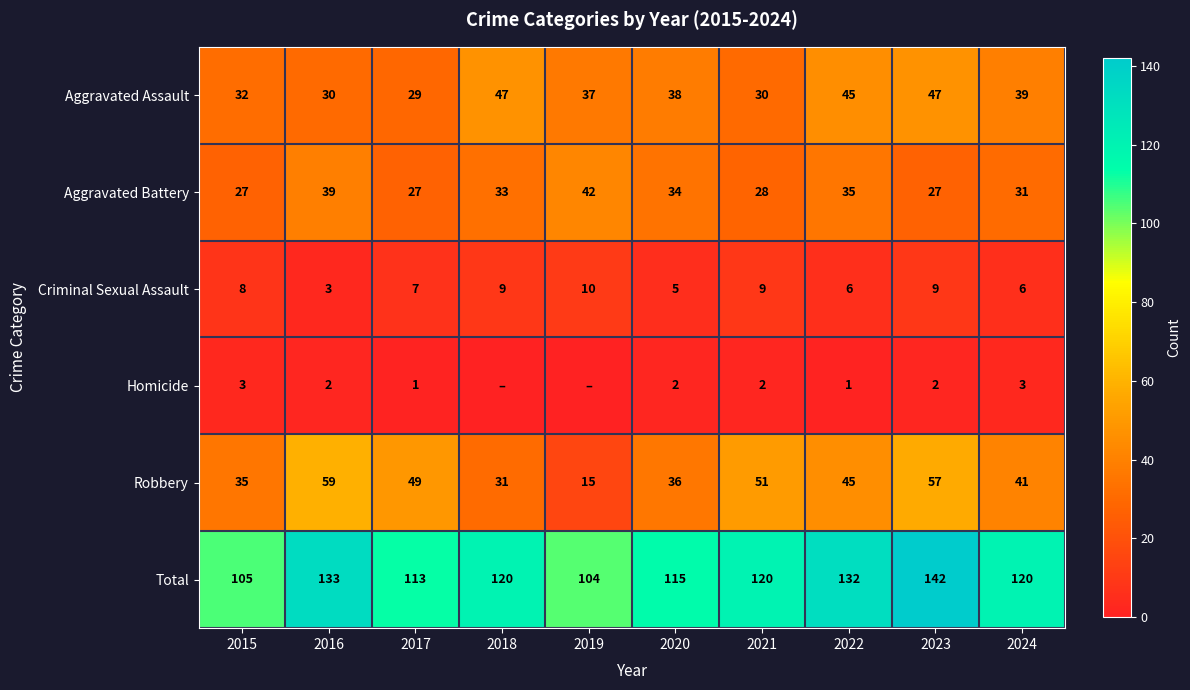

Rank the series at 2016 from lowest to highest value.

Homicide, Criminal Sexual Assault, Aggravated Assault, Aggravated Battery, Robbery, Total